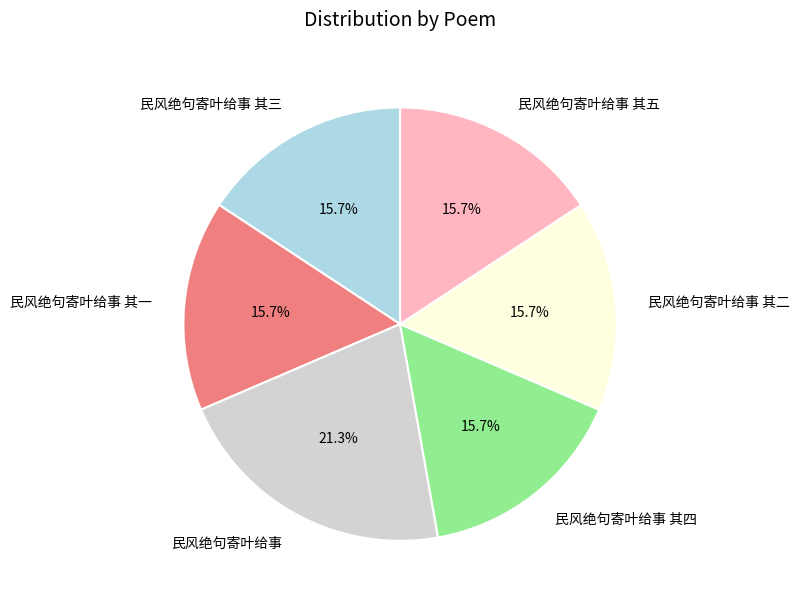

How many segments does this pie chart have?

6